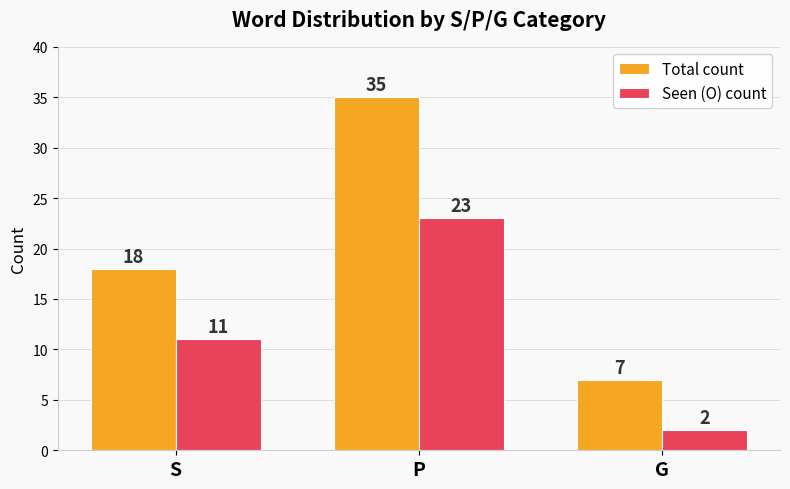

Reading left to right, list all the values displayed in this chart.

Total count: 18	35	7
Seen (O) count: 11	23	2